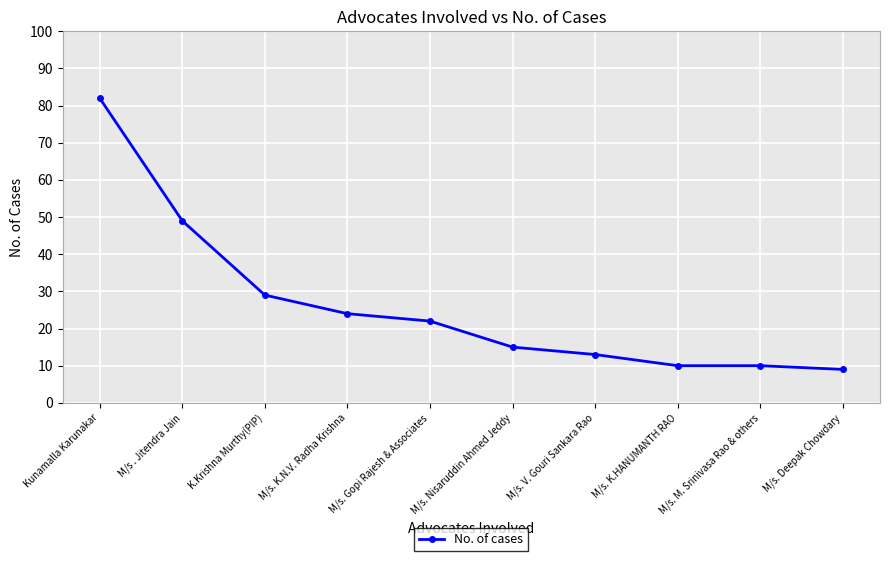

What is the label of the 3rd point from the right?

M/s. K.HANUMANTH RAO